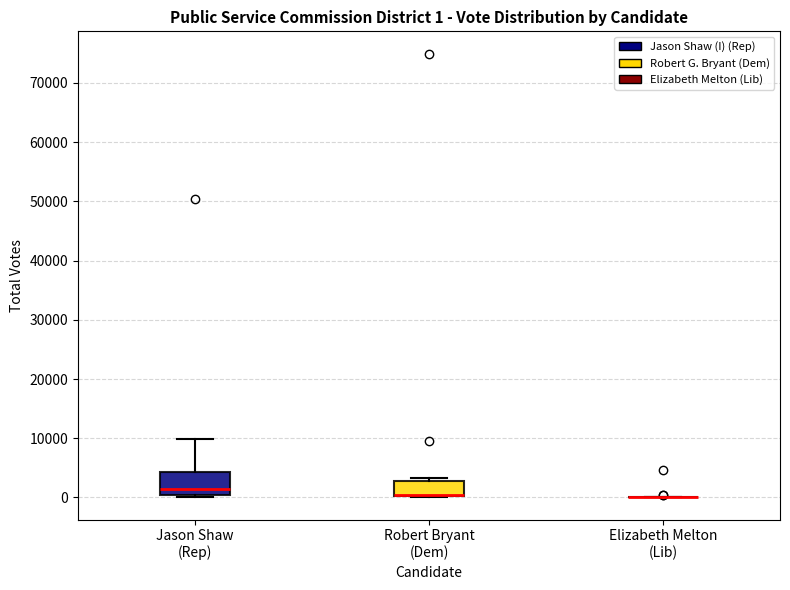

Which box is the tallest, from its lower edge to its upper edge?

Jason Shaw (Rep)